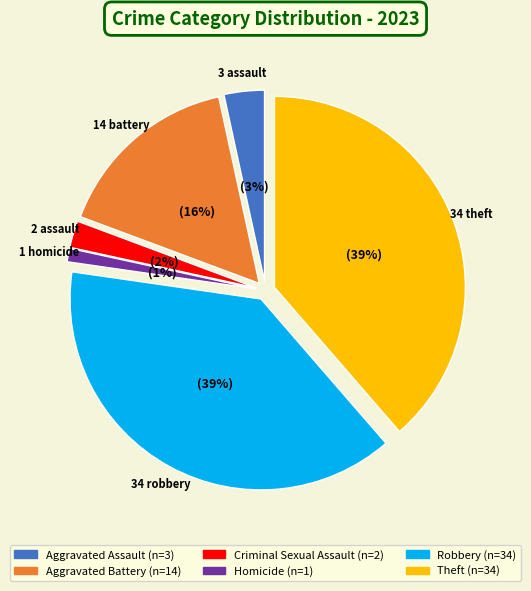

What percentage is NOT represented by Aggravated Battery?

84.1%